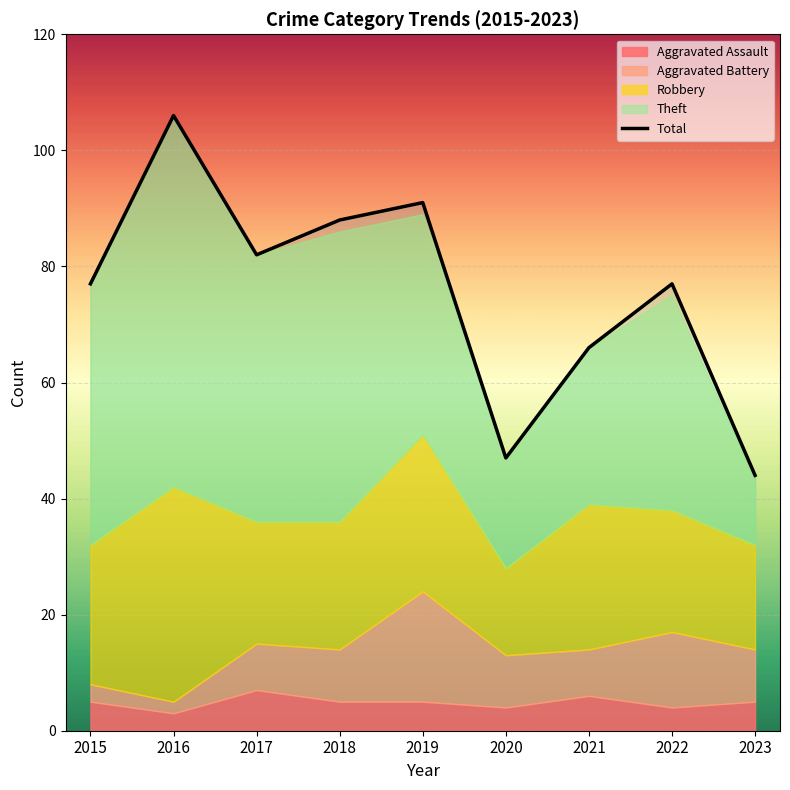

Rank the categories by value from highest to lowest.

2016, 2019, 2018, 2017, 2015, 2022, 2021, 2020, 2023